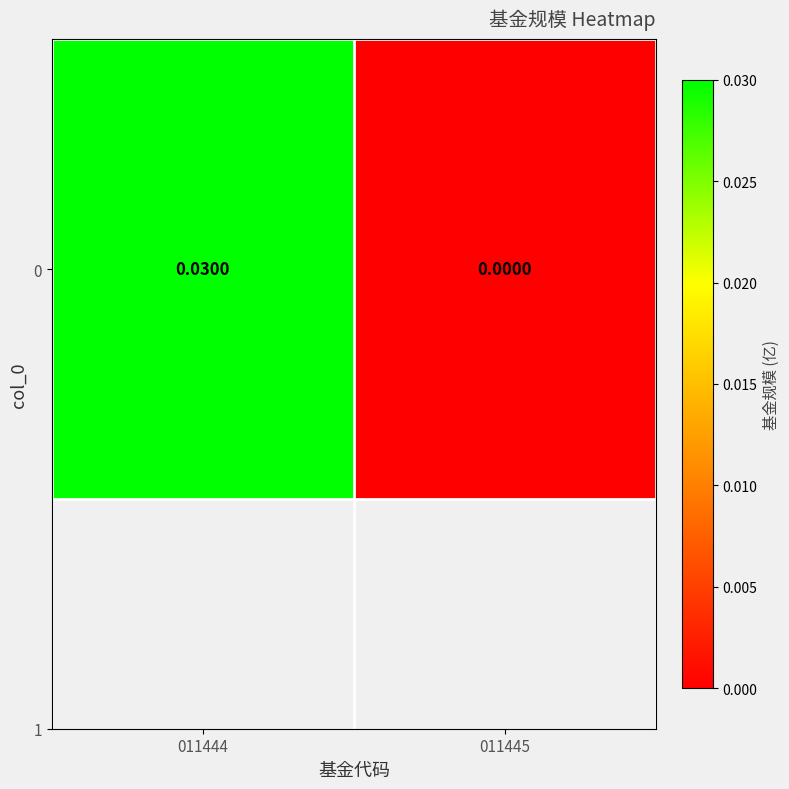

Is it true that the value at 011444 is 0.0?

True